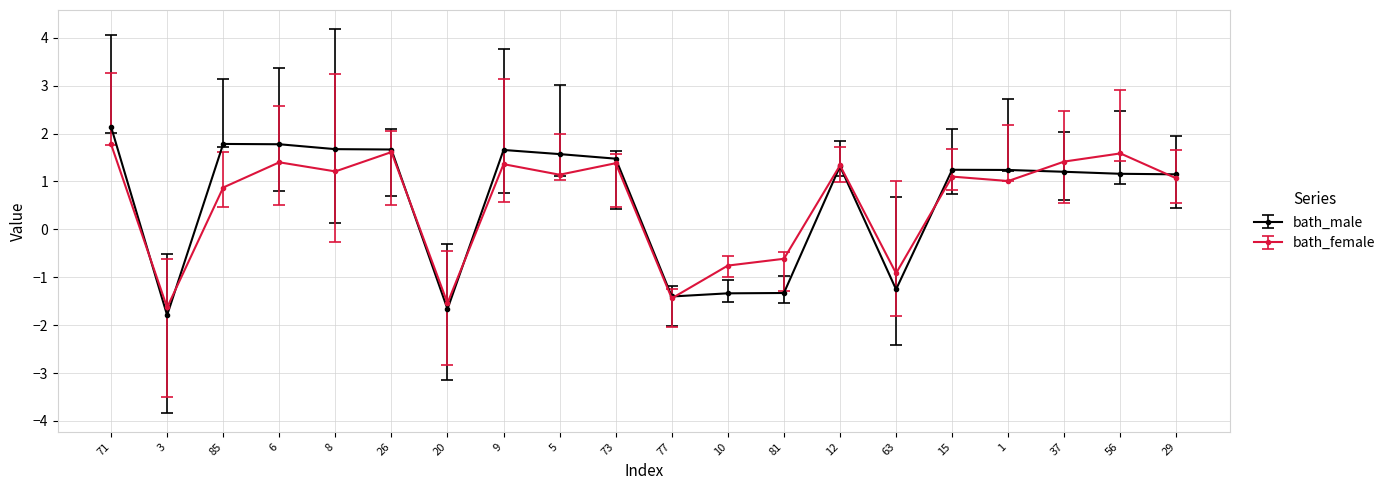

What is the total value across all series at 63?

-2.2